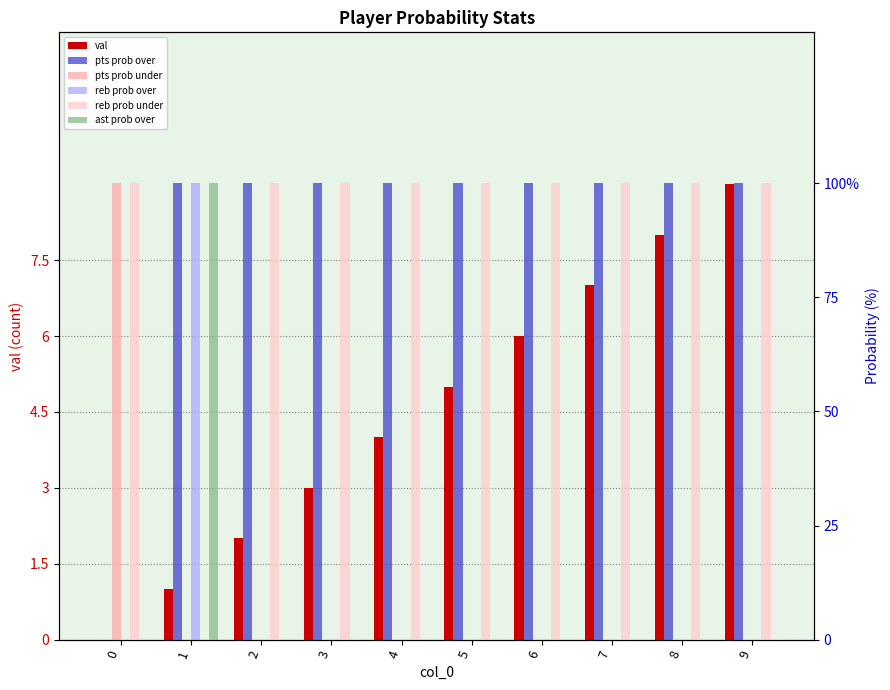

What is the difference between the maximum and minimum values in the pts prob over series?

100